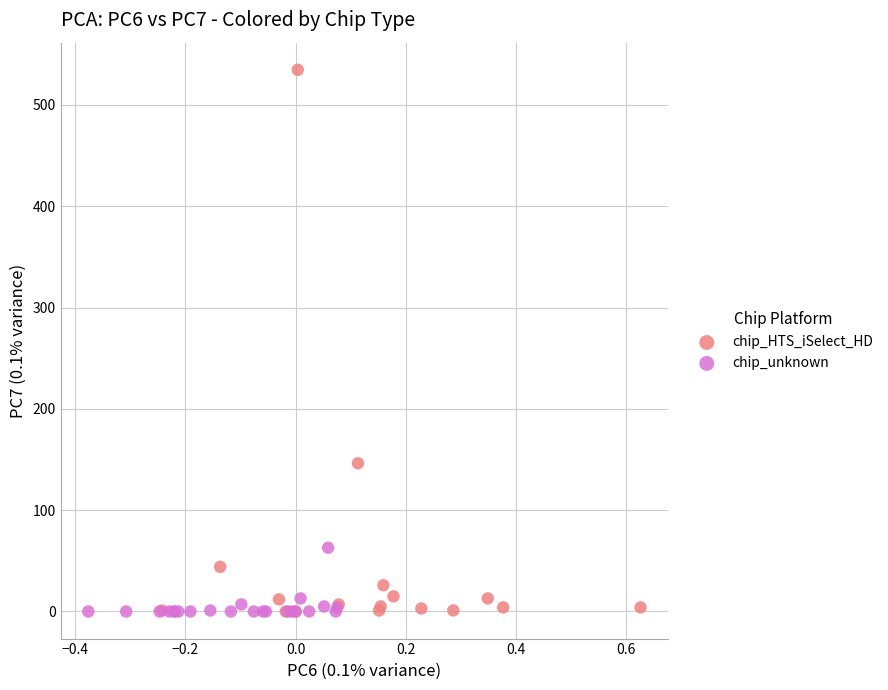

Which series reaches the maximum Y coordinate?

chip_HTS_iSelect_HD